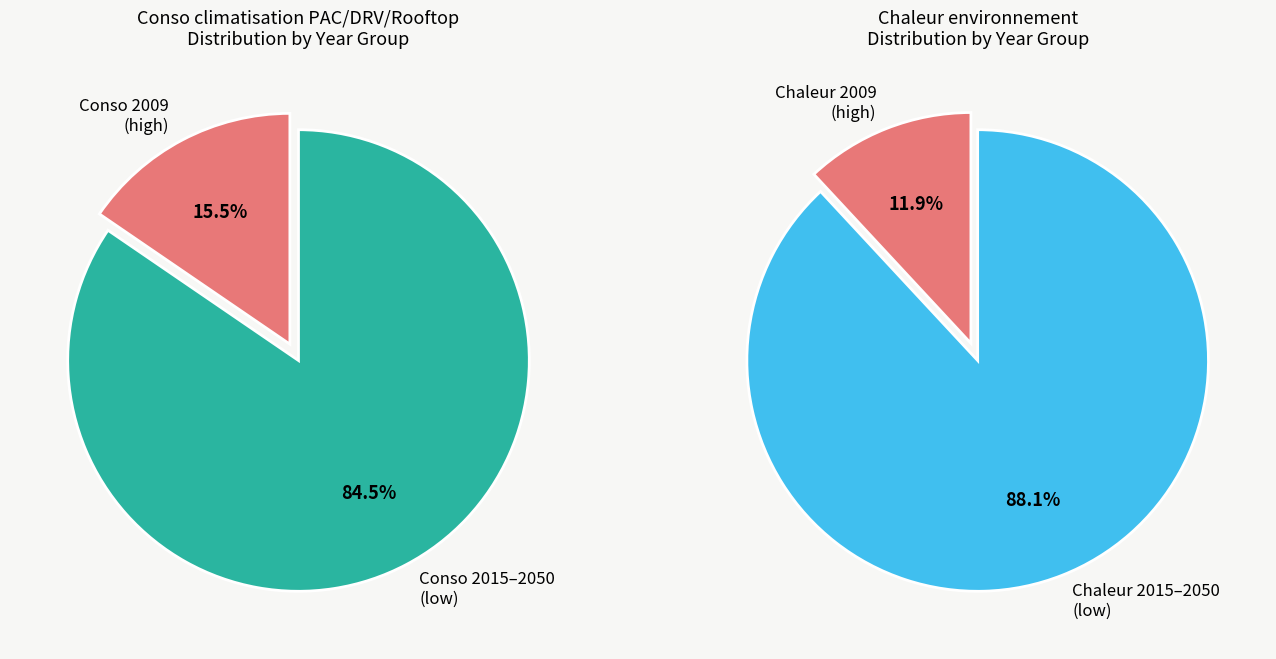

Which series has the widest spread of values?

Chaleur environnement